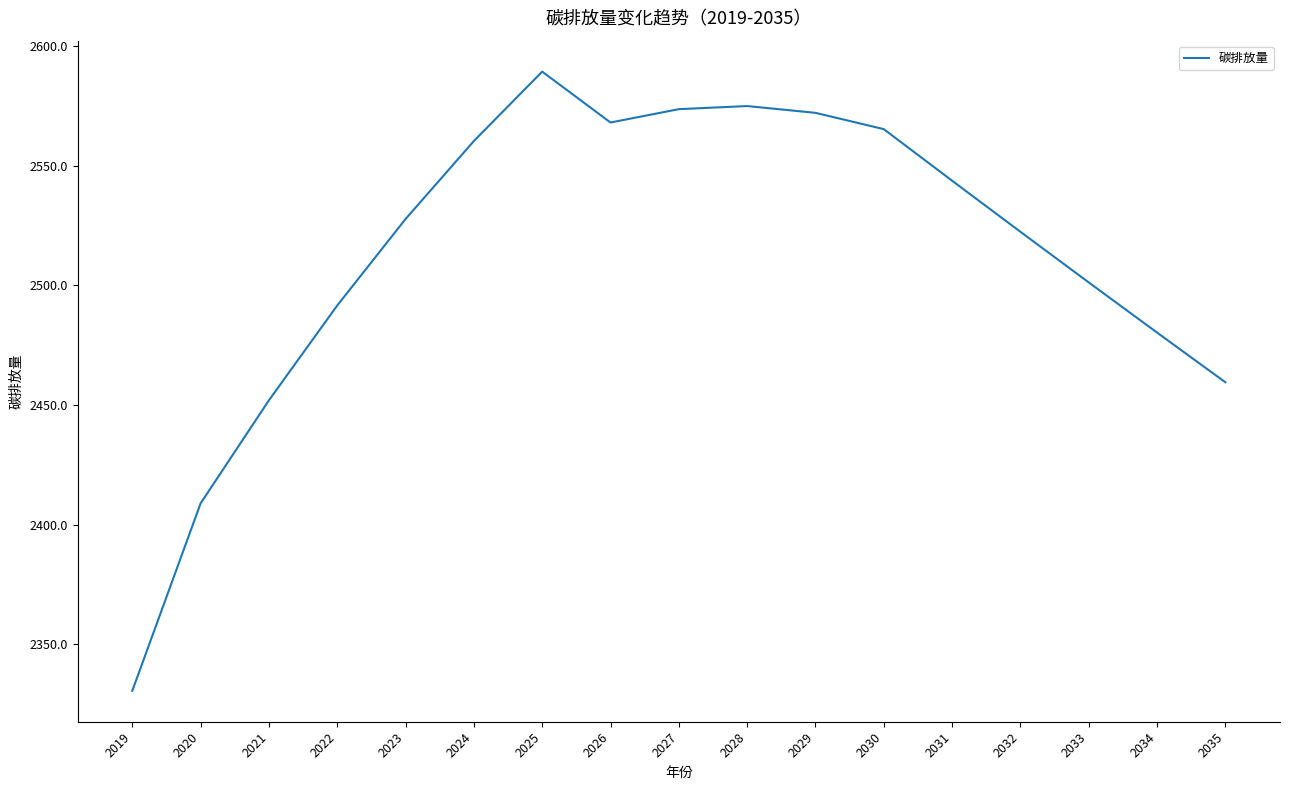

At which category does the chart reach its peak across all series?

2025